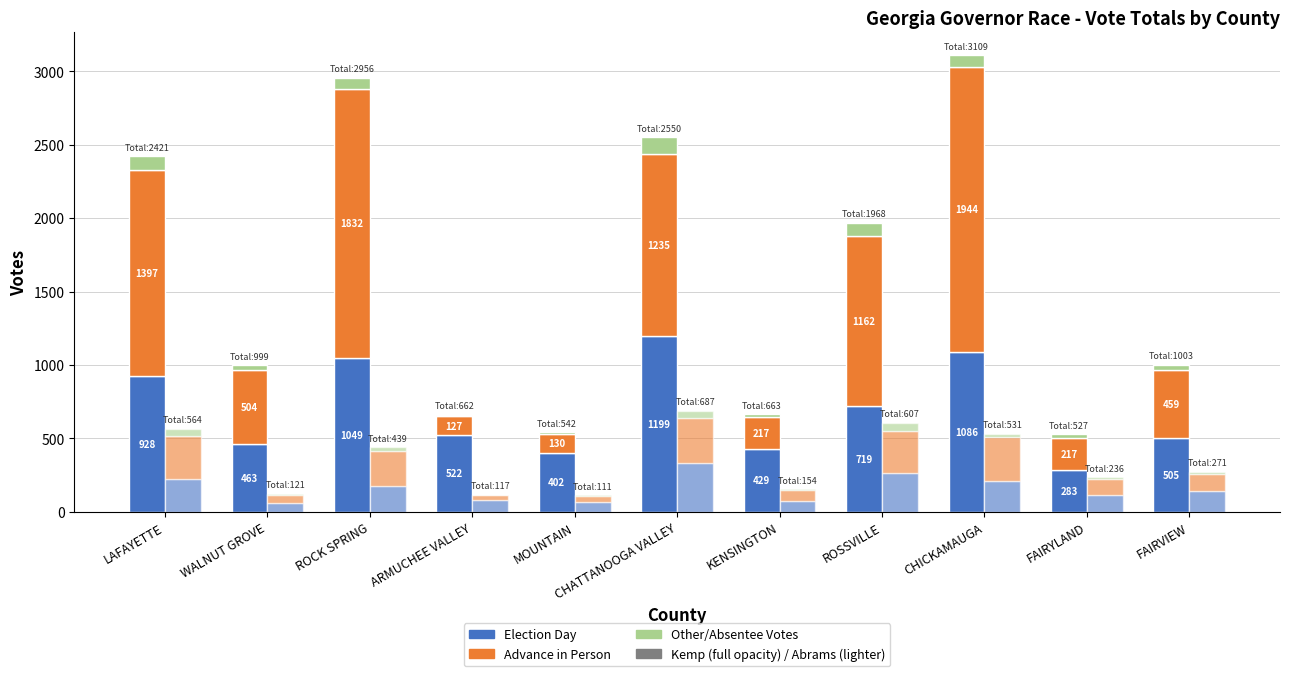

What is the label of the 11th bar from the left?

FAIRVIEW